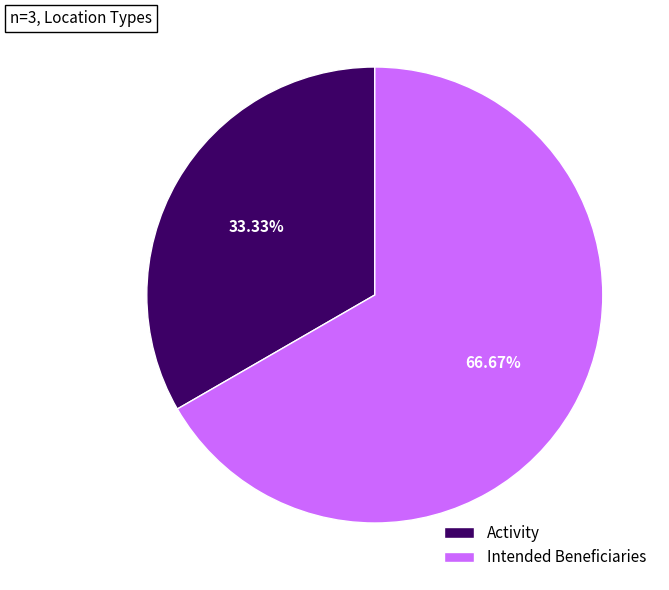

Combined, what portion of the pie is Intended Beneficiaries and Activity?

100.0%